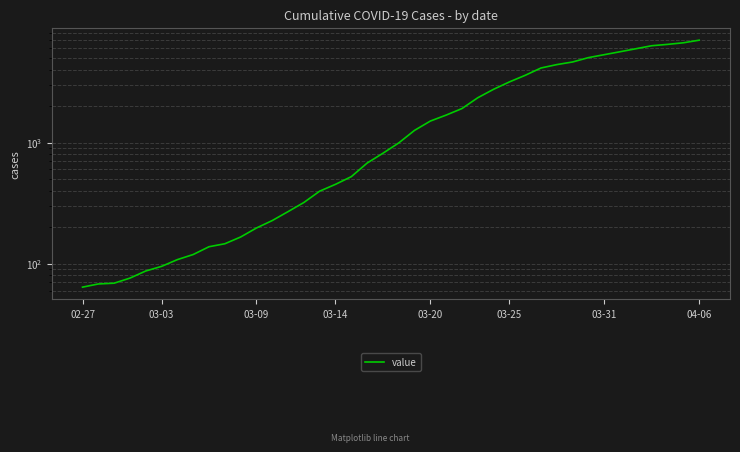

Count the number of data series in this chart.

1